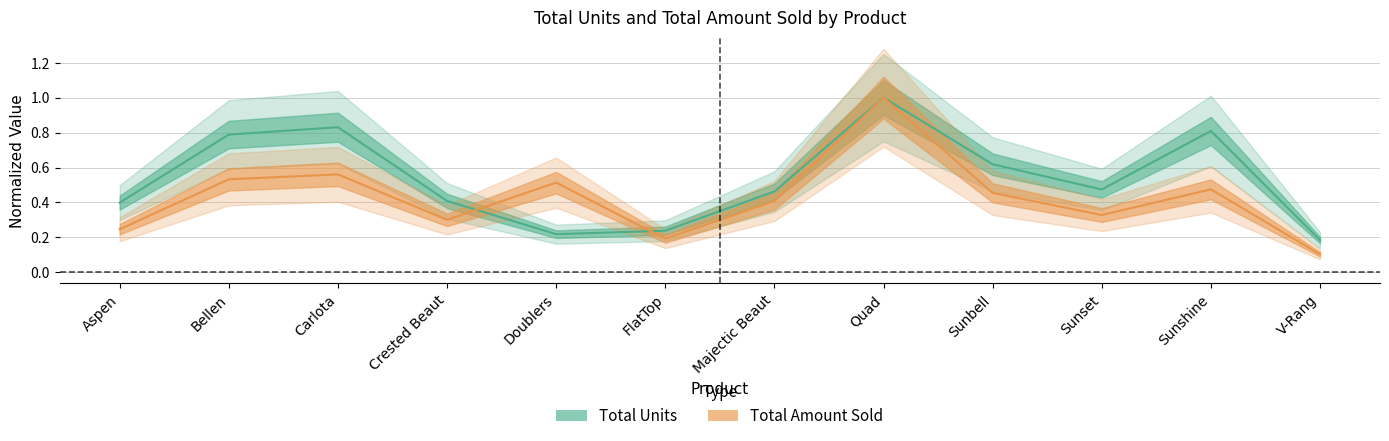

What is the total value across all series at Carlota?

1.4